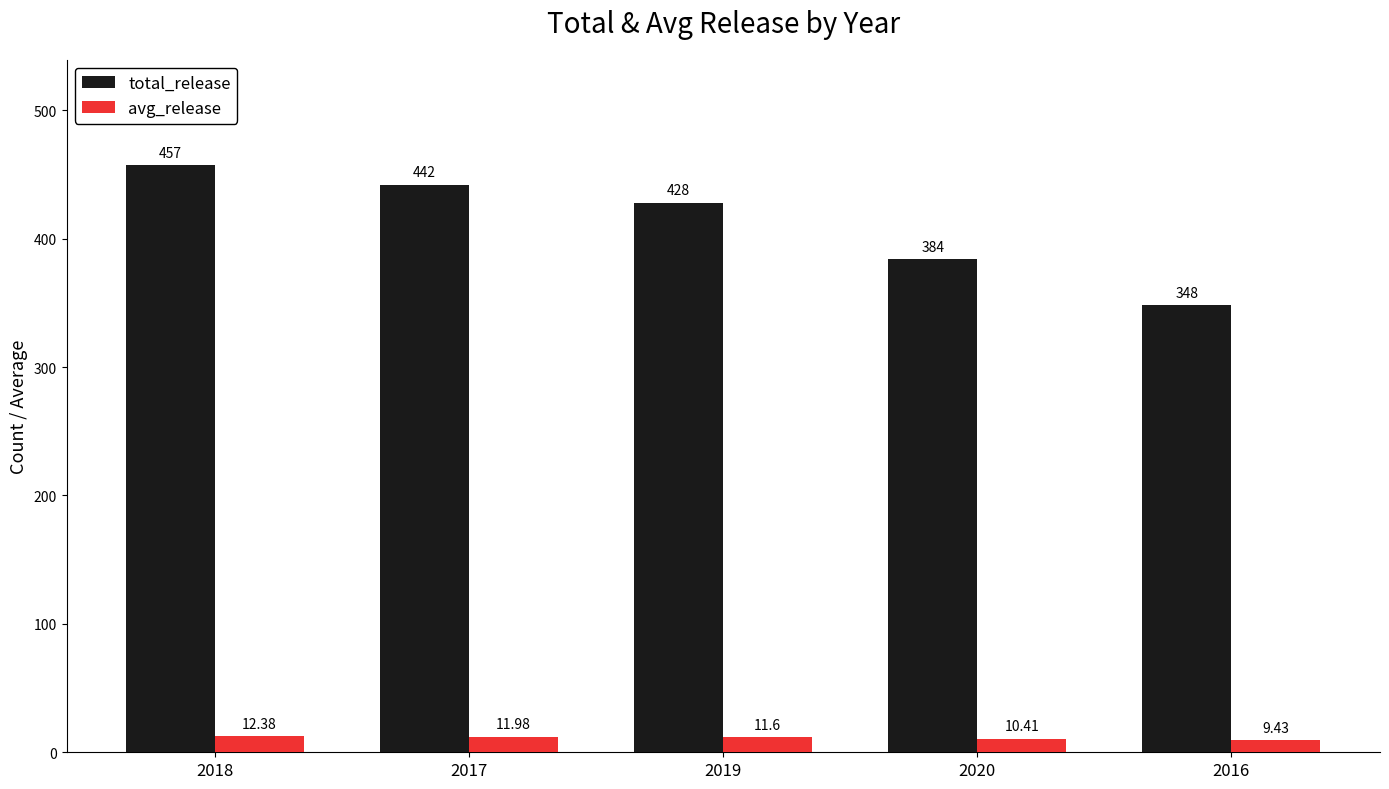

What is the difference between the maximum and minimum values in the total_release series?

109.0